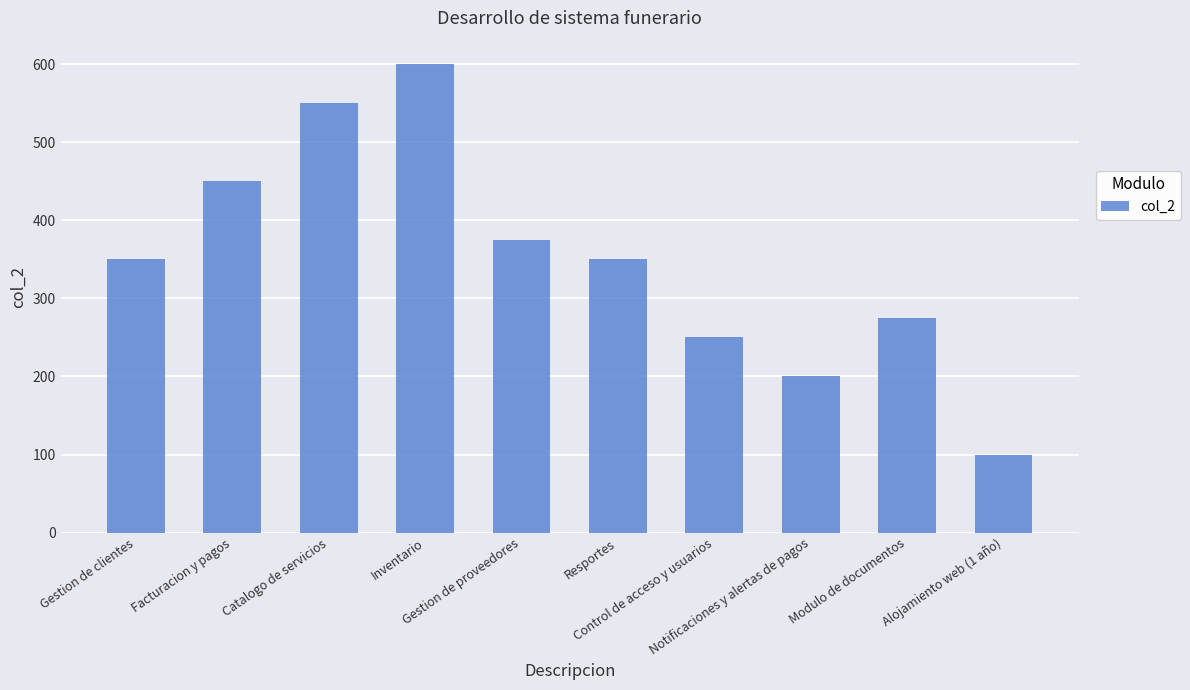

Which label corresponds to the largest value in the chart?

Inventario